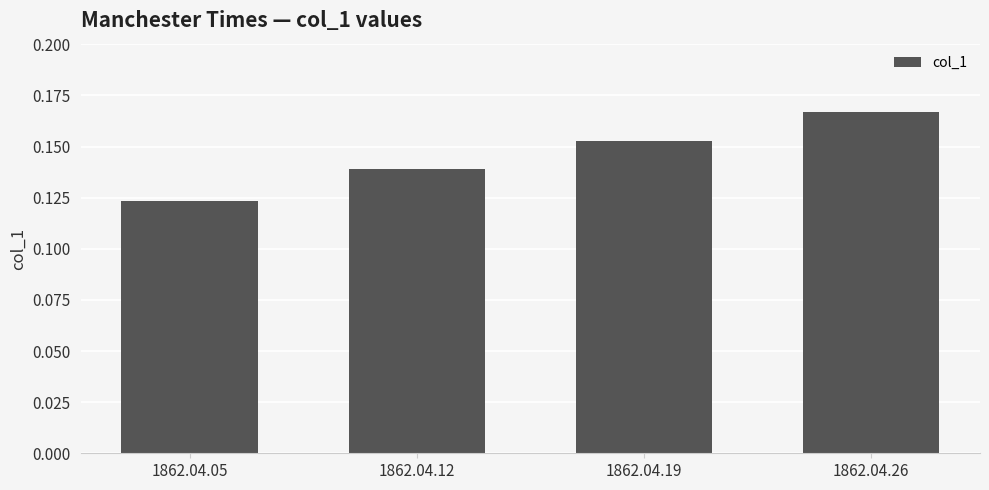

List the labels in order of value, largest first.

1862.04.26, 1862.04.19, 1862.04.12, 1862.04.05